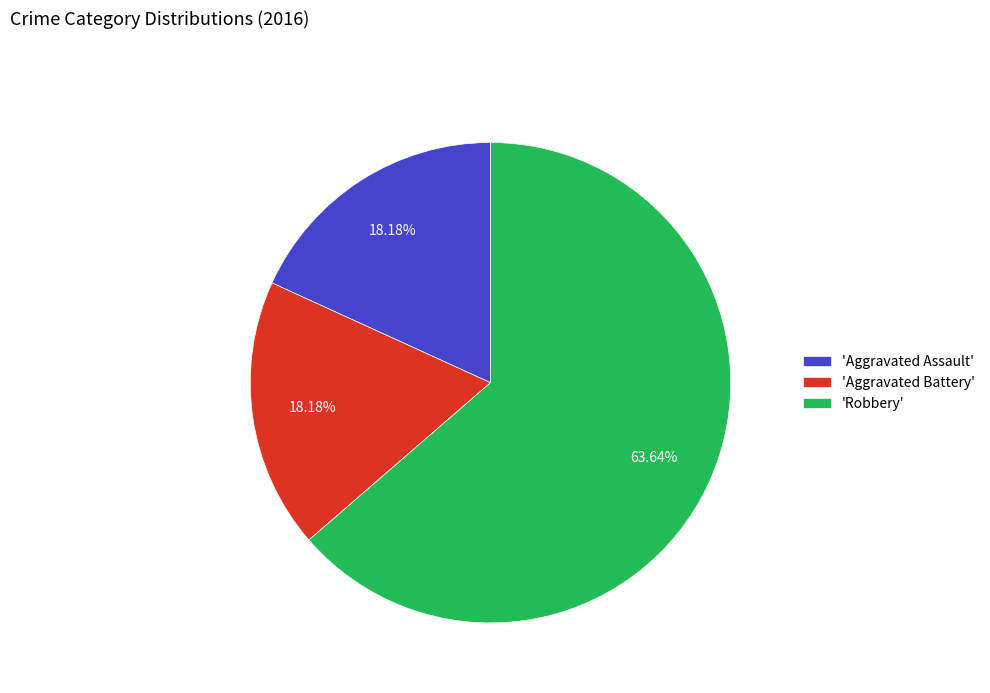

Combined, do 'Aggravated Assault' and 'Aggravated Battery' account for over 50%?

No